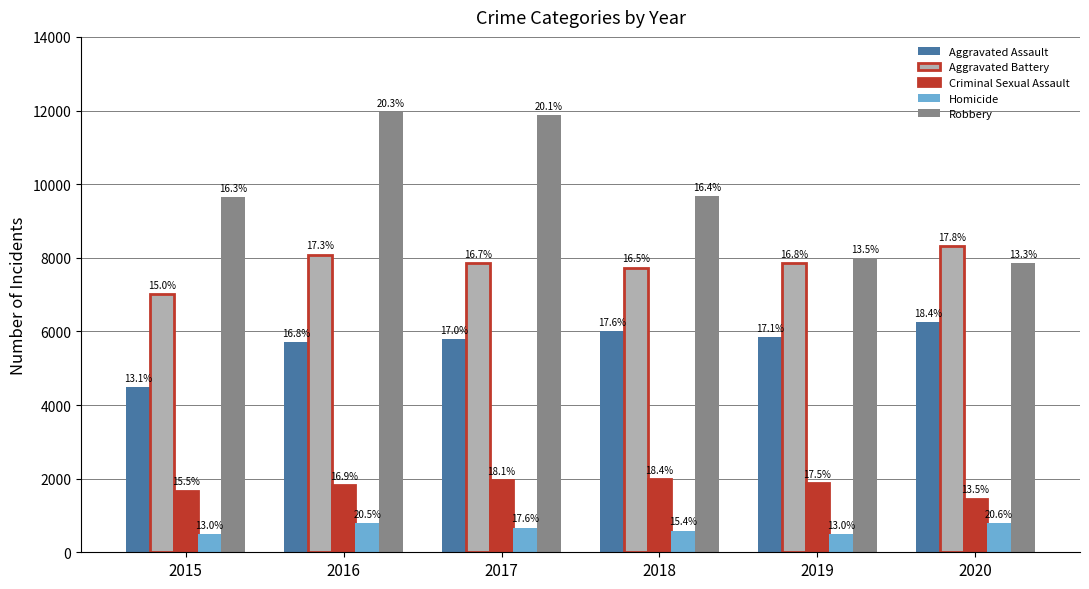

What are all the series names shown in the legend?

Aggravated Assault, Aggravated Battery, Criminal Sexual Assault, Homicide, Robbery